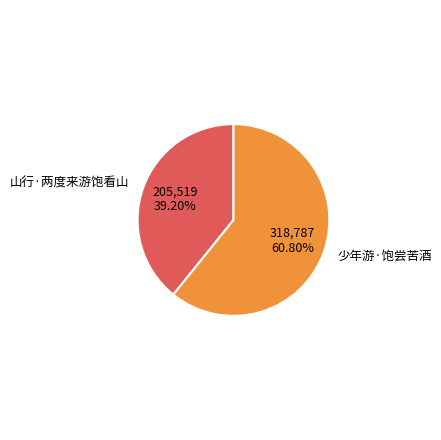

To the nearest percent, what is the average slice percentage?

50%